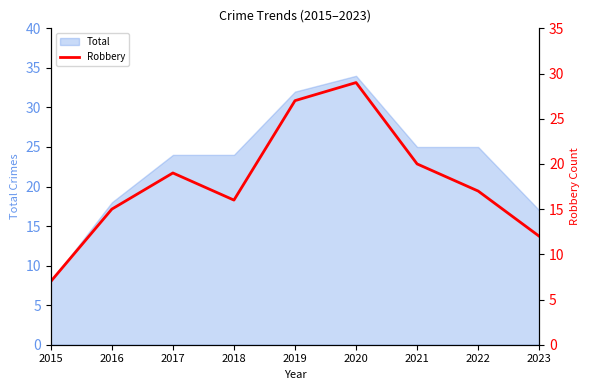

Which category has the lowest value across all series?

2015